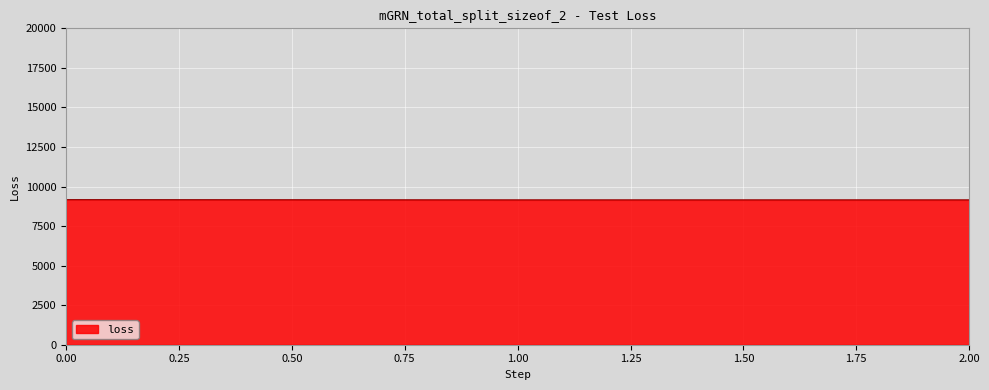

The value at 2.00 is 13201.7. True or false?

False